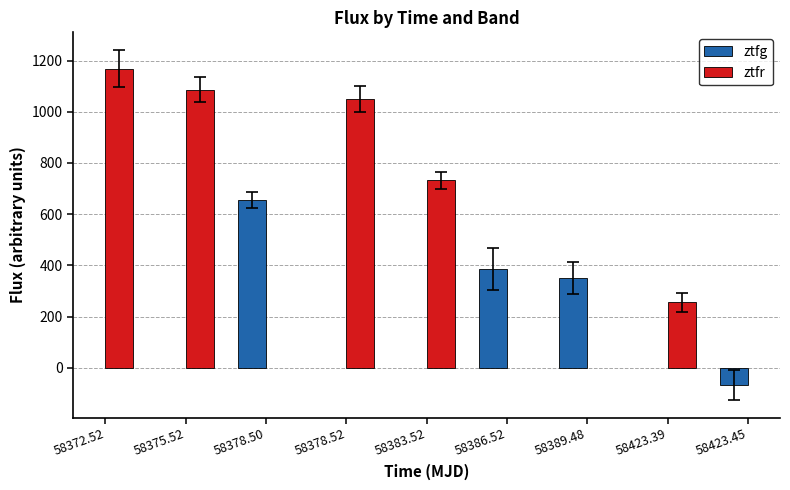

Is it true that ztfr equals 732.5 at 58383.52?

True